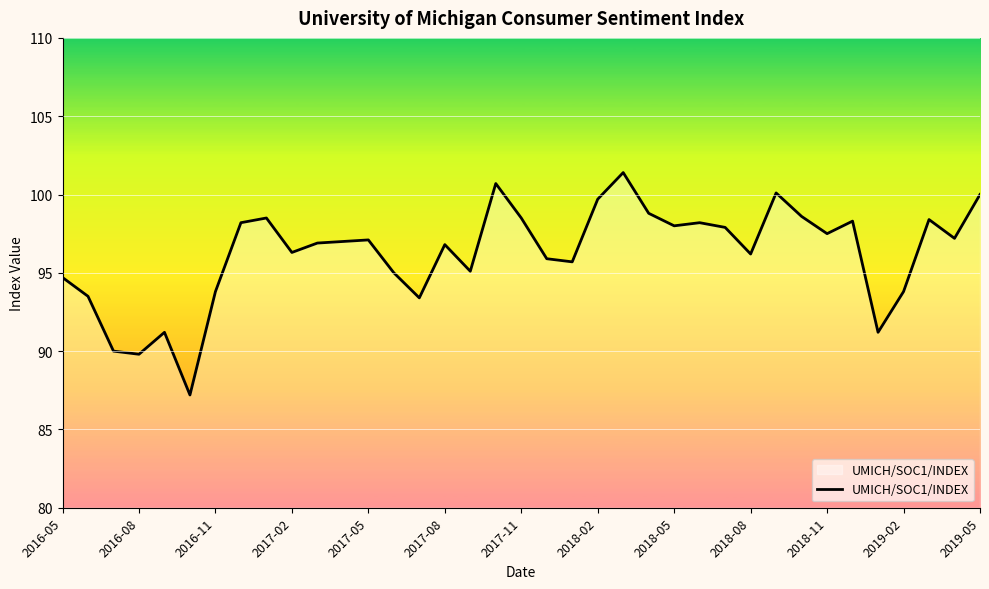

What is the minimum value shown in the chart?

87.2